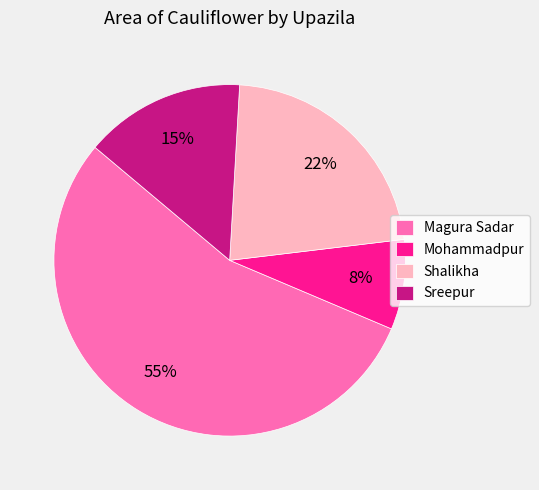

Which category accounts for the majority?

Magura Sadar